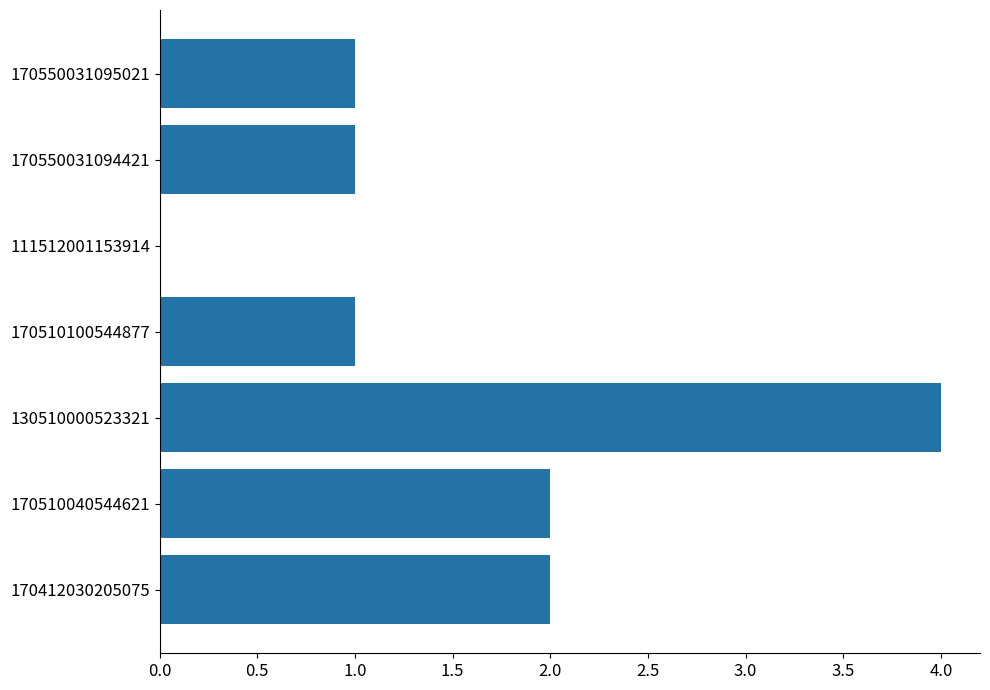

The value at 170510040544621 is 2. True or false?

True